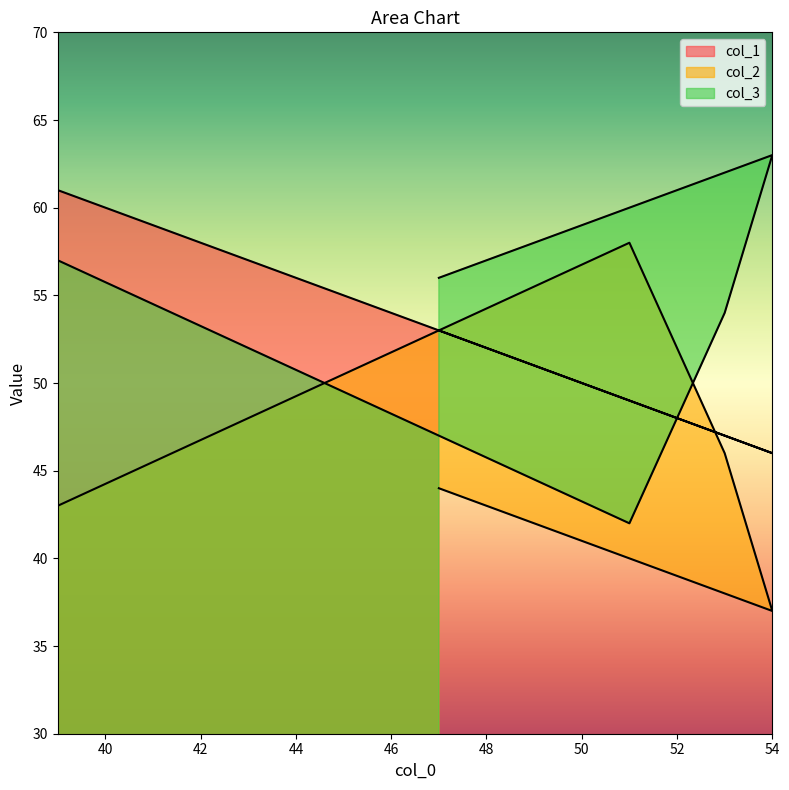

What is the total value across all series at 47?

153